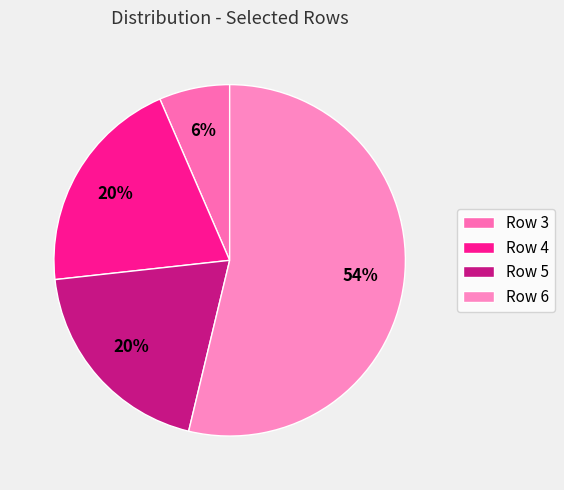

To the nearest percent, what portion does Row 4 represent?

20%